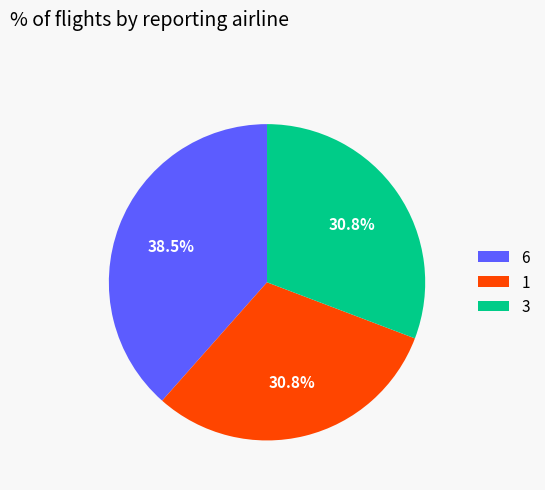

What is the ratio of the value at 3 to the value at 6?

0.8